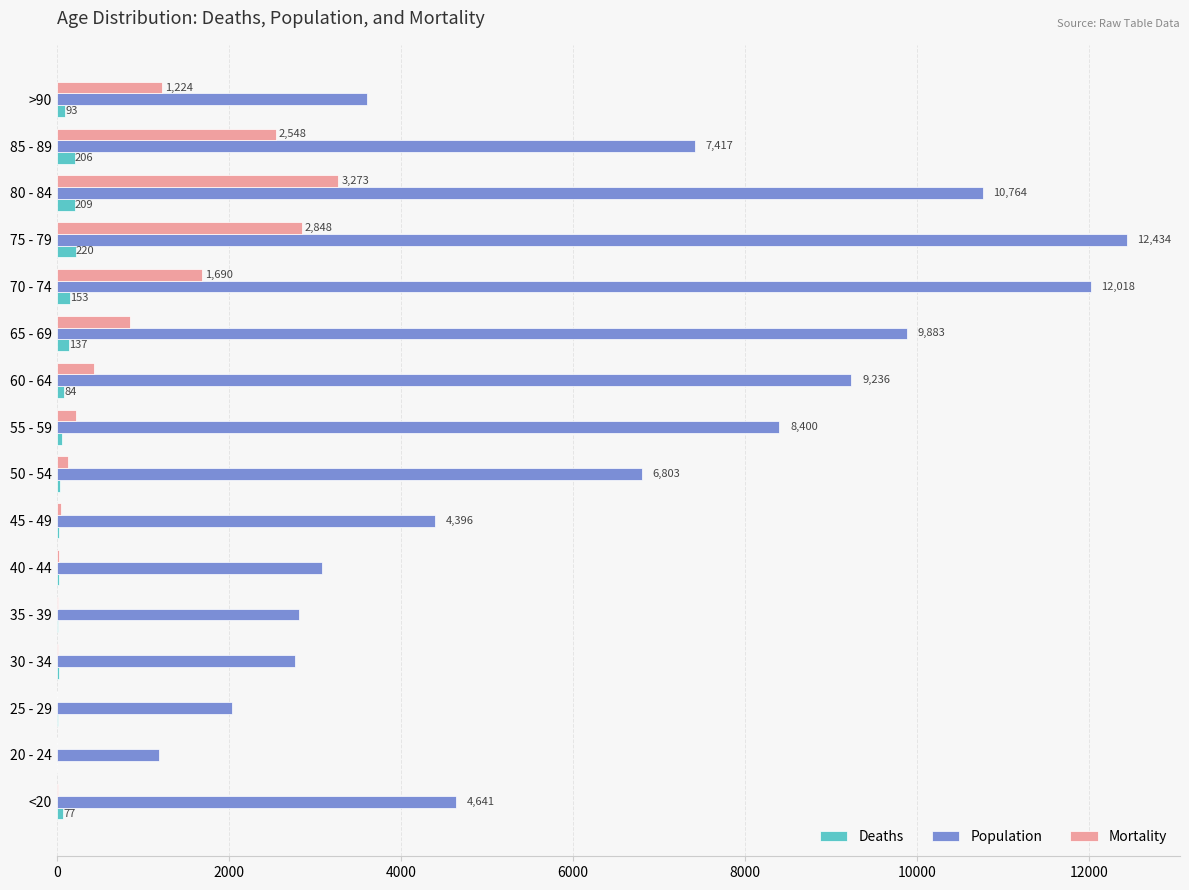

What is the maximum value shown in the chart?

12434